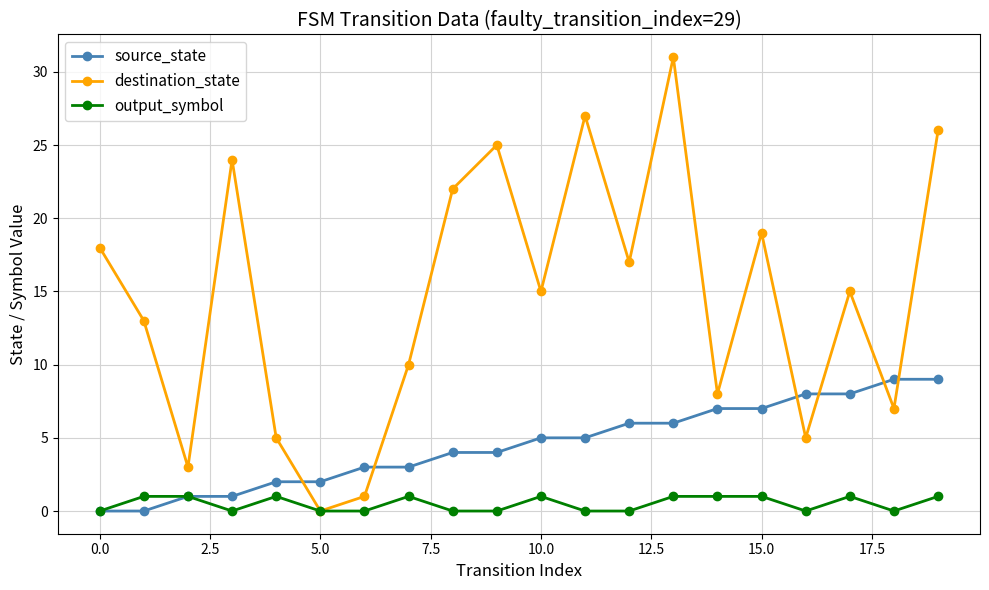

True or false: output_symbol has more than 1 interior local peaks.

True